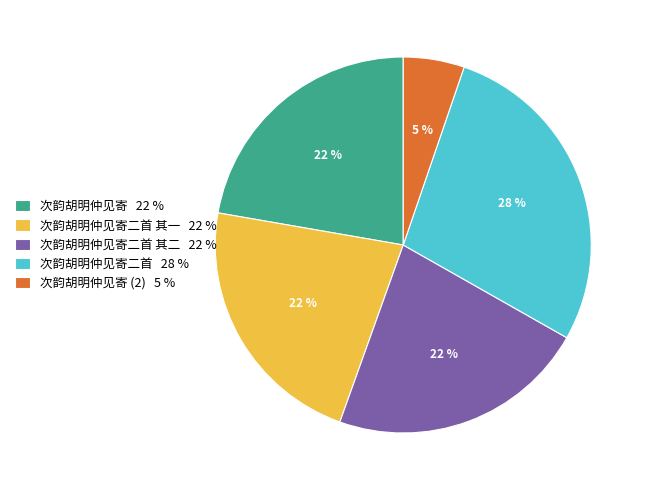

How many slices are in this pie chart?

5